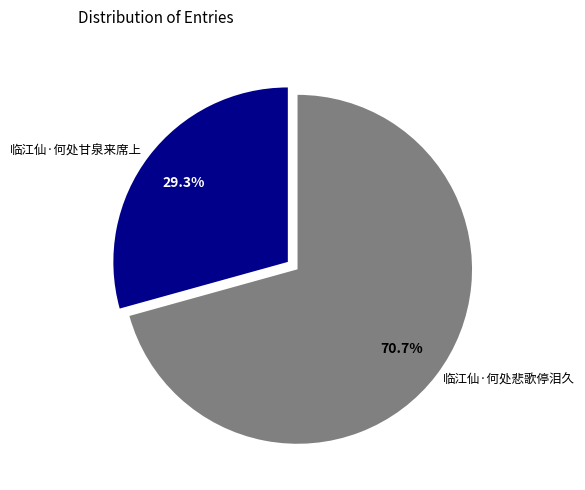

Which category accounts for the majority?

临江仙·何处悲歌停泪久